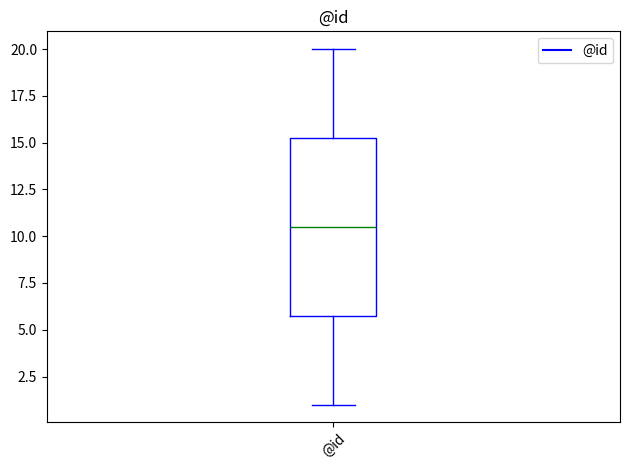

Transcribe this box plot: give where the median line is, the range the box spans, and where the two whiskers end, as read against the y-axis. The values are not printed on the chart, so give them approximately, as read against the axis.

median 10.5, box 6.0 to 15.5, whiskers 1.0 to 20.0